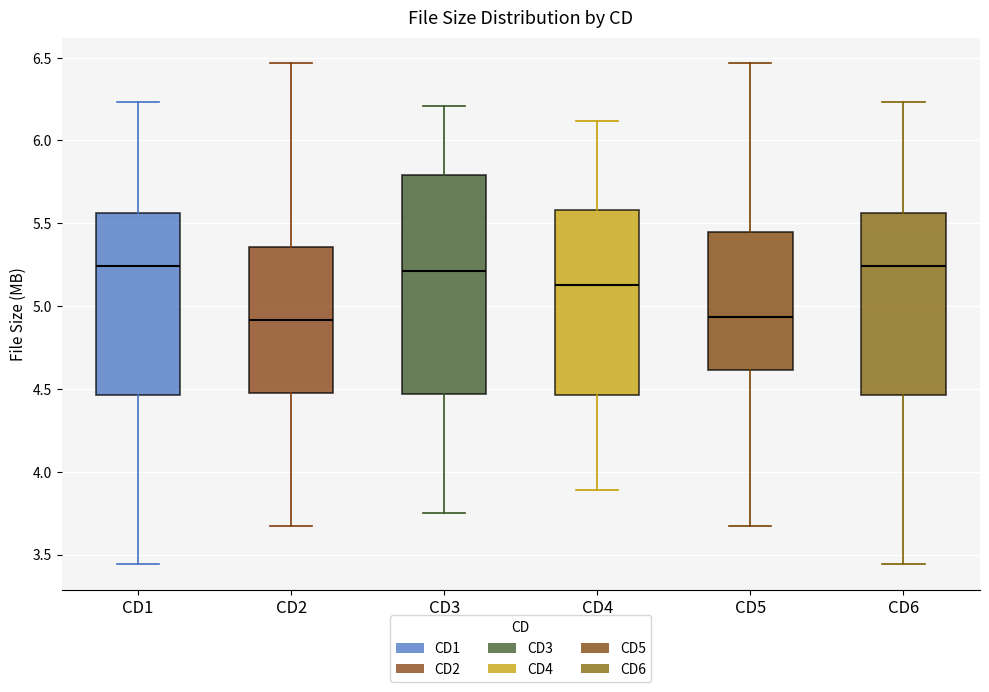

Where is the upper edge of the box for CD5 on the y-axis? The values are not printed on the chart, so give them approximately, as read against the axis.

5.45